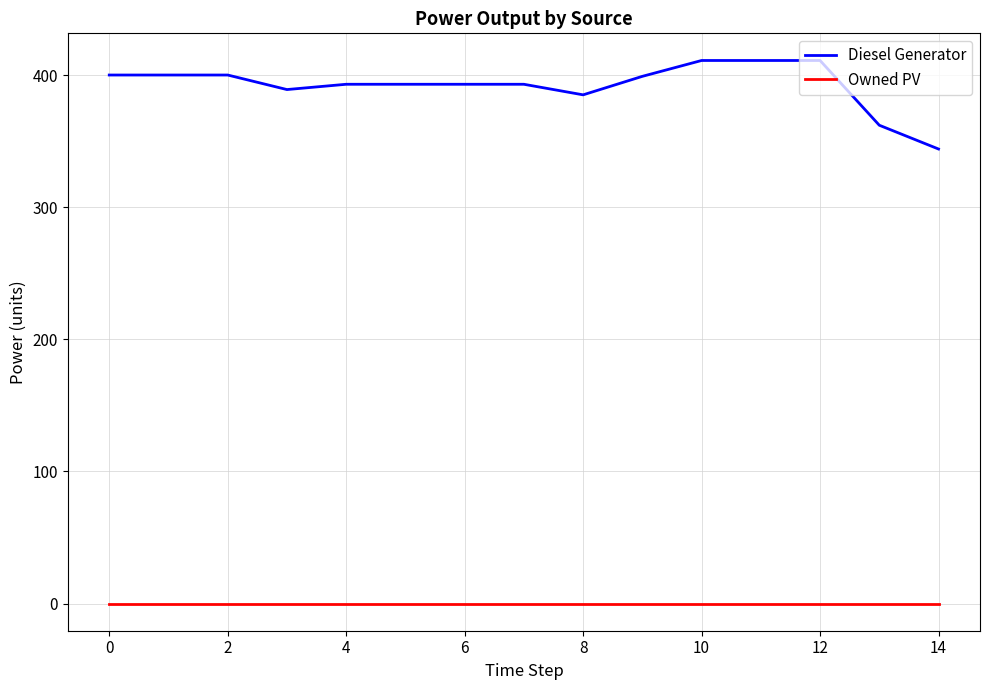

In Diesel Generator, how many points are lower than both neighbors (excluding endpoints)?

2